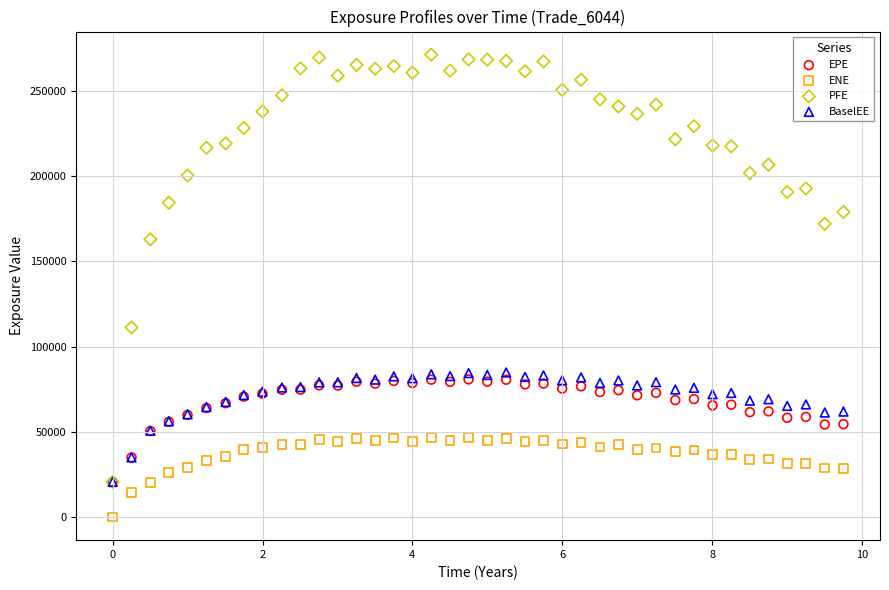

In the PFE series, what Y value is closest to 145955?

162953.0